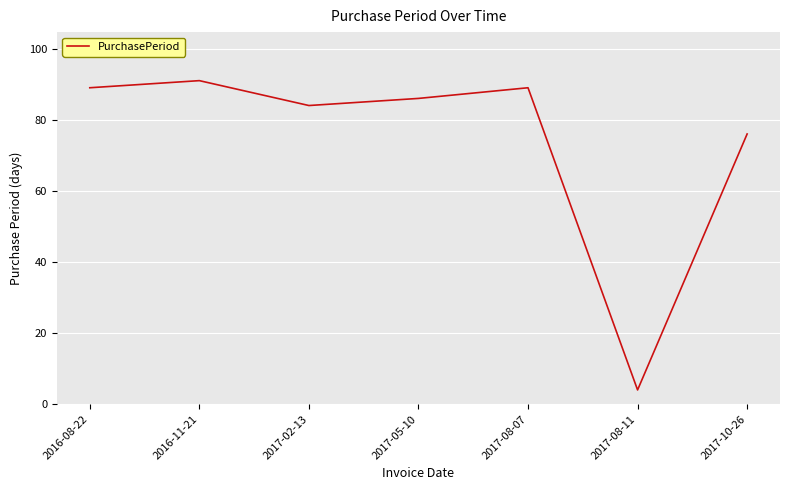

Reading left to right, transcribe all the data shown in this chart.

2016-08-22=89	2016-11-21=91	2017-02-13=84	2017-05-10=86	2017-08-07=89	2017-08-11=4	2017-10-26=76